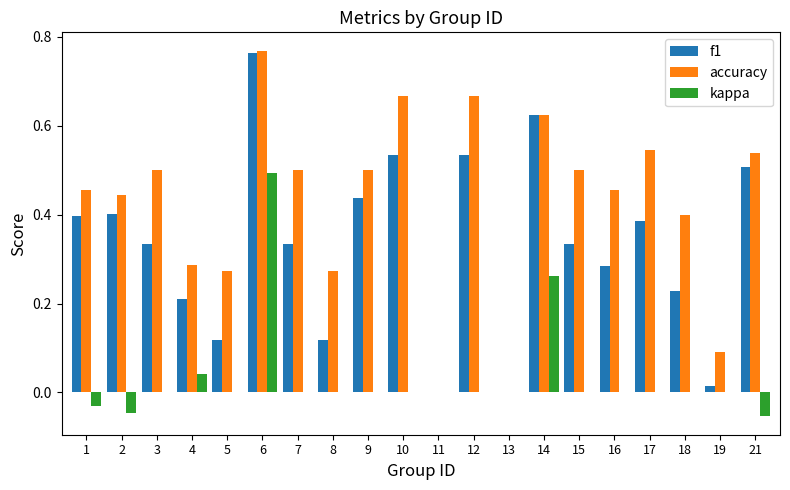

What is the sum of all accuracy values?

8.5